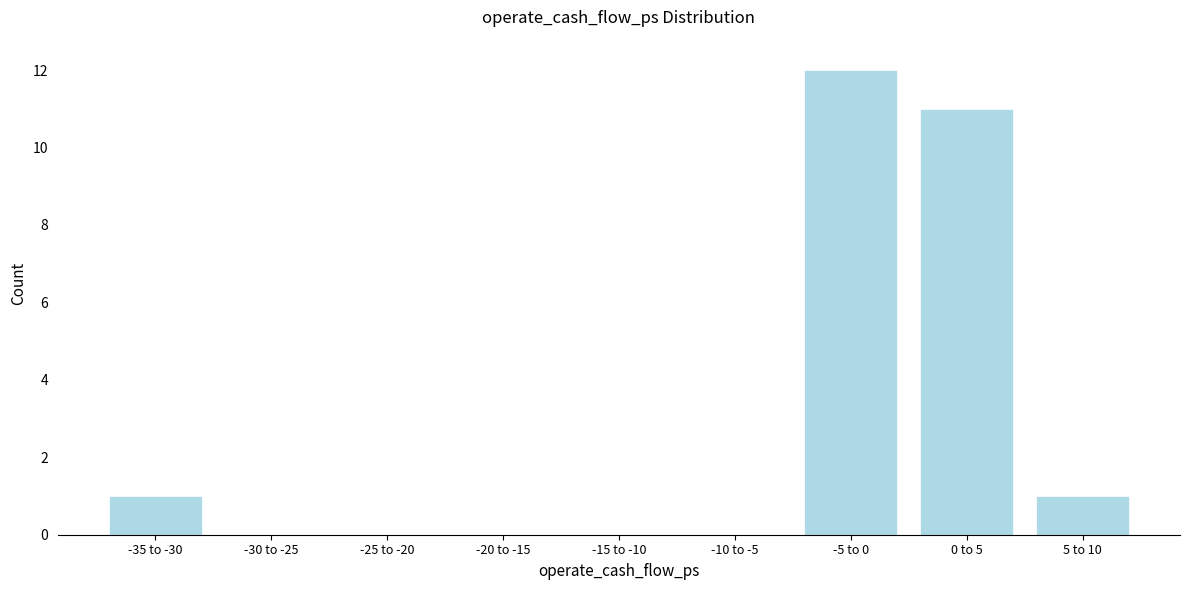

Reading right to left, what are all the values shown in this chart?

5 to 10=1	0 to 5=11	-5 to 0=12	-10 to -5=0	-15 to -10=0	-20 to -15=0	-25 to -20=0	-30 to -25=0	-35 to -30=1